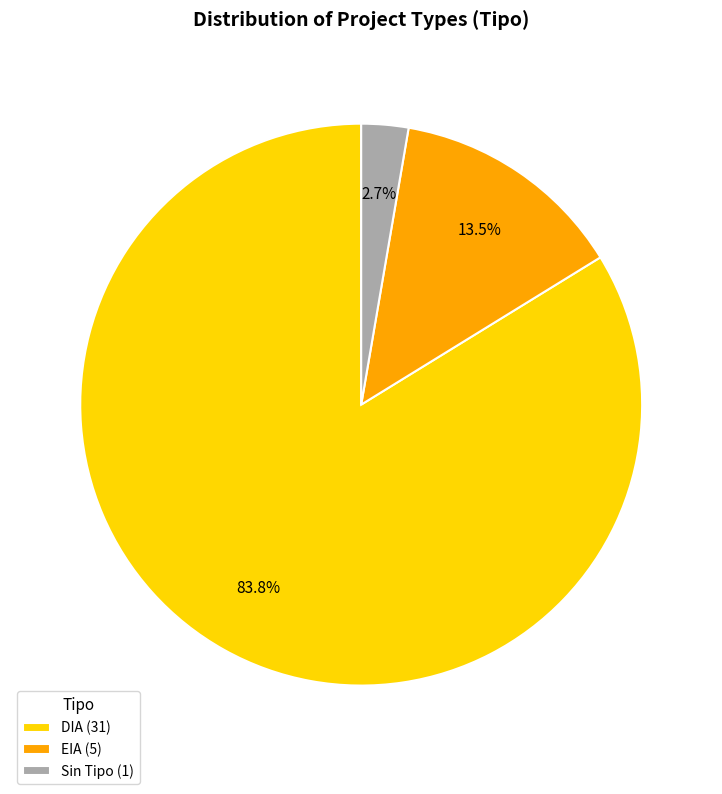

What percentage do Sin Tipo (1) and DIA (31) together represent?

86.5%